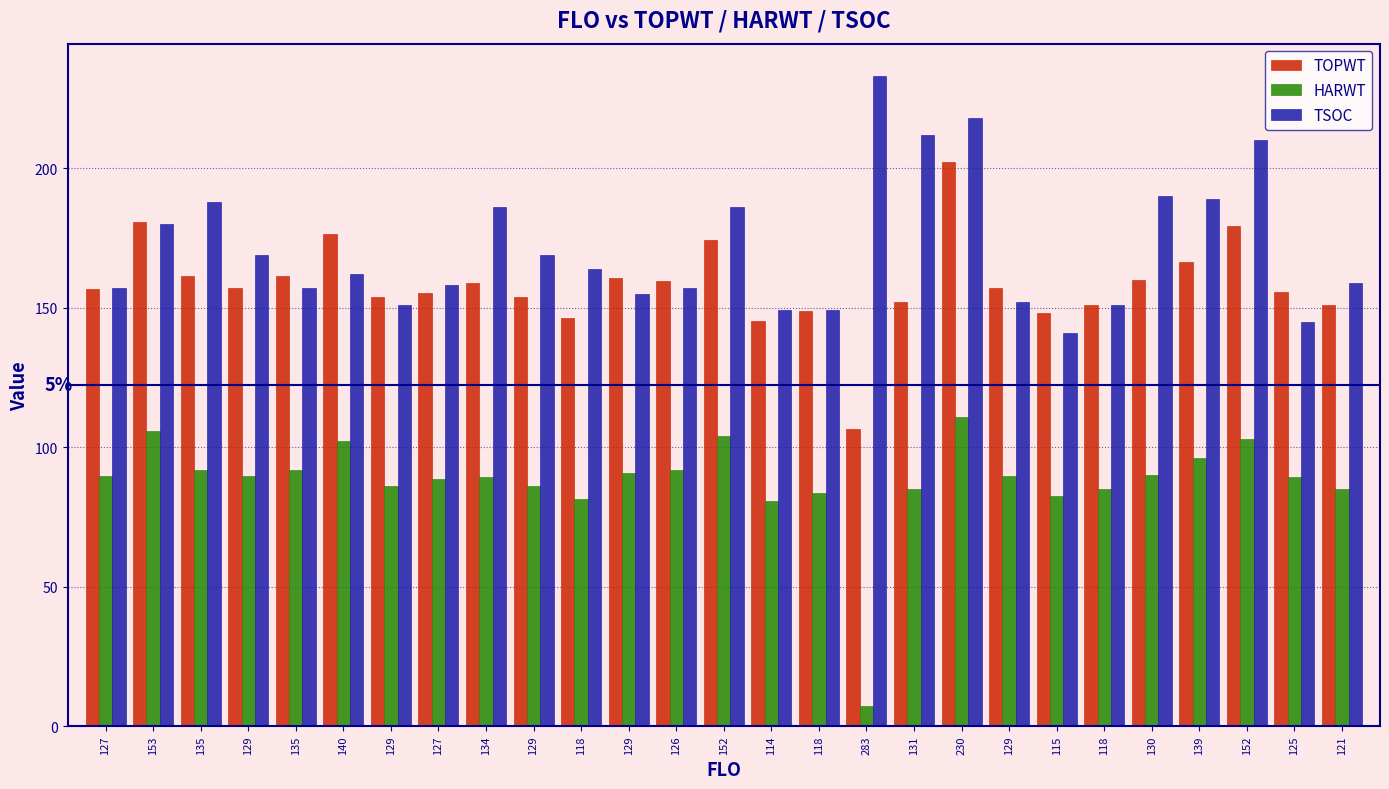

Which category has the highest value in the TSOC series?

283